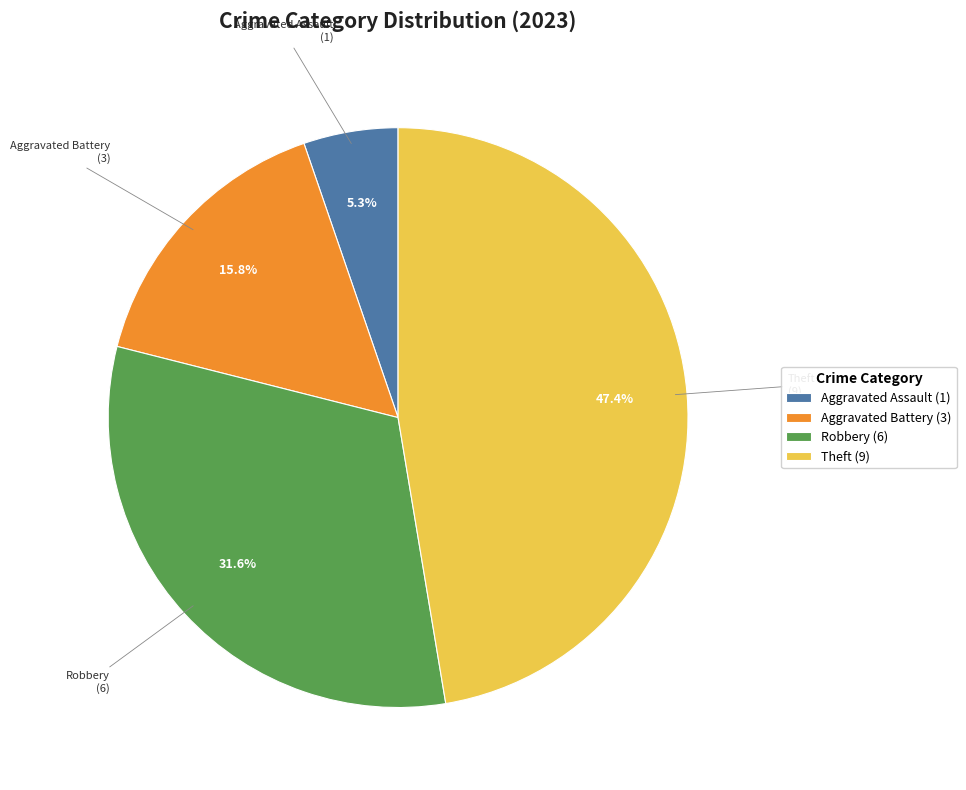

Which category has the smallest portion of the pie?

Aggravated Assault (1)